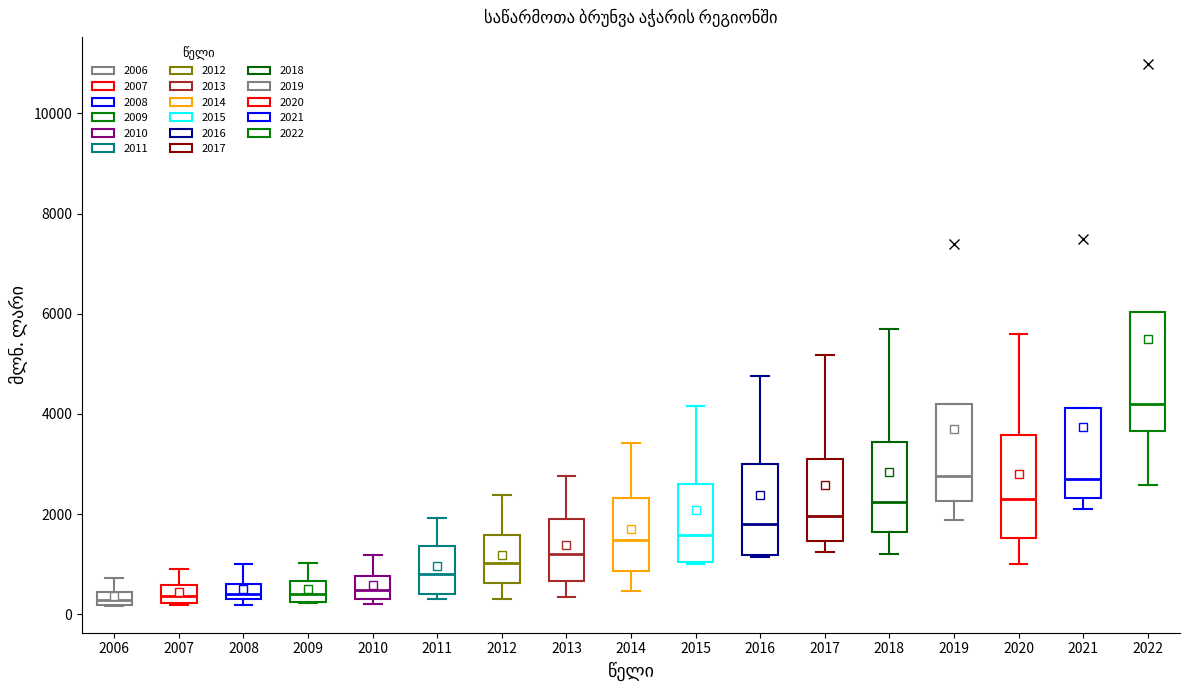

Which box is the tallest, from its lower edge to its upper edge?

2022